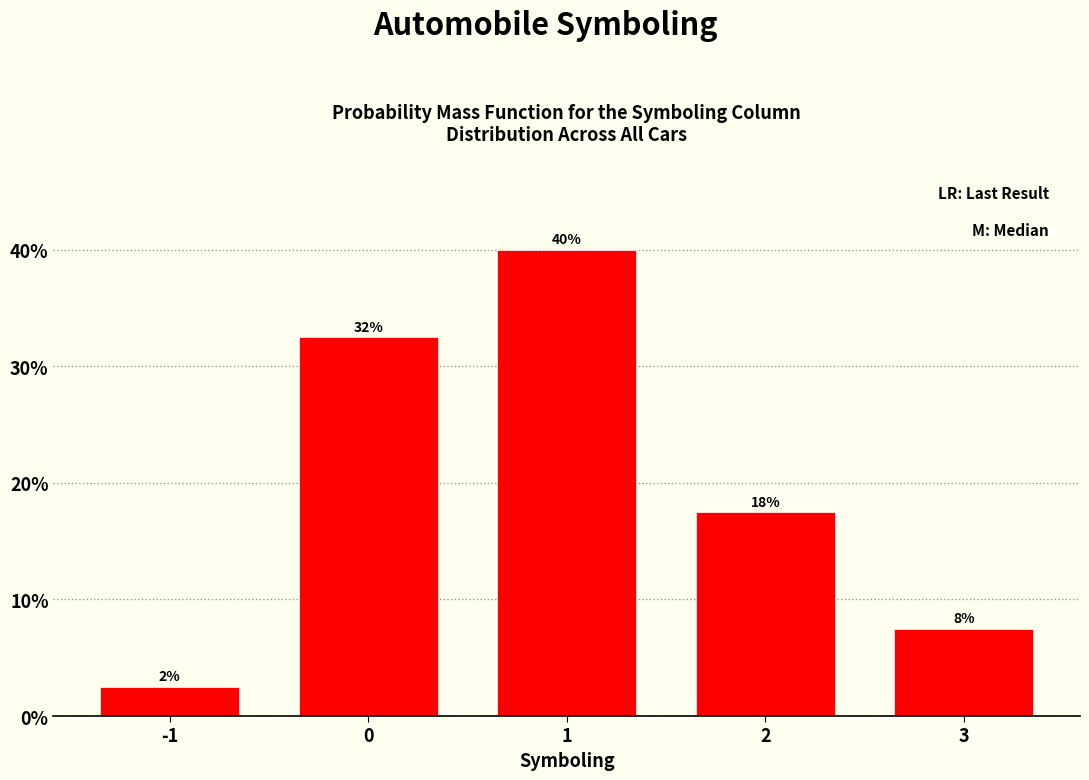

Does the chart contain any negative values?

No